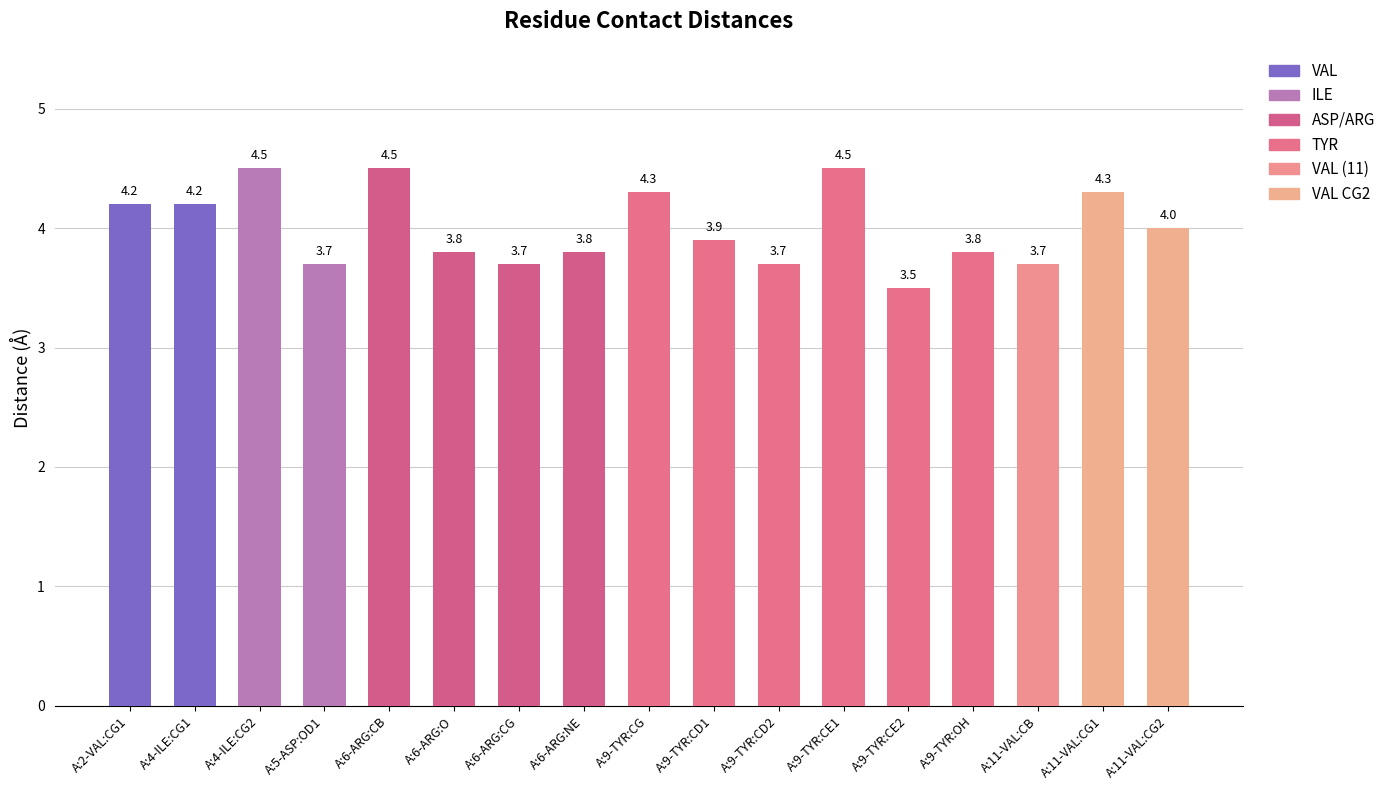

True or false: the data shows 1.3 at A:4-ILE:CG2.

False